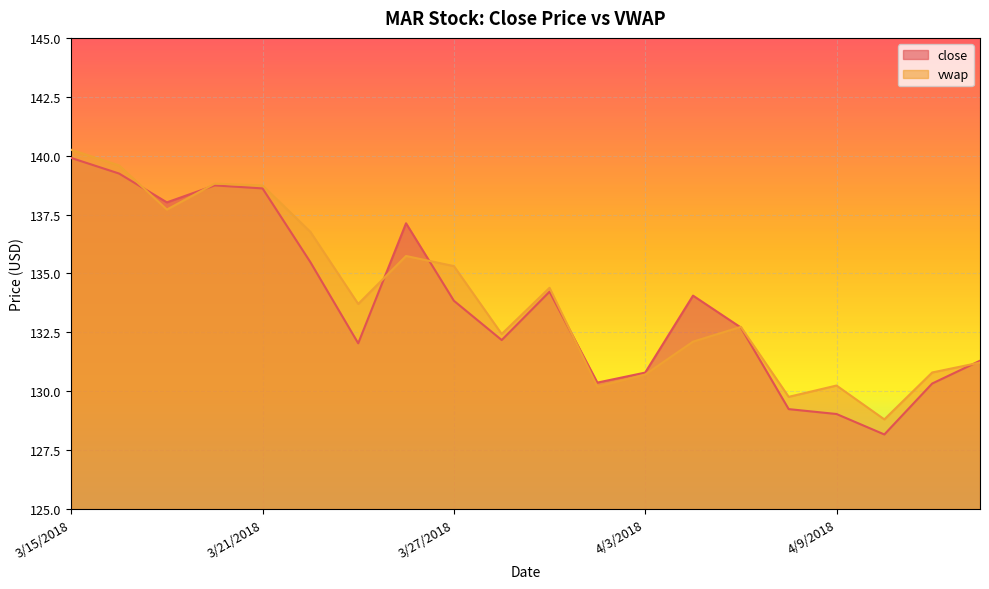

Where do close and vwap first cross each other?

3/16/2018 and 3/19/2018